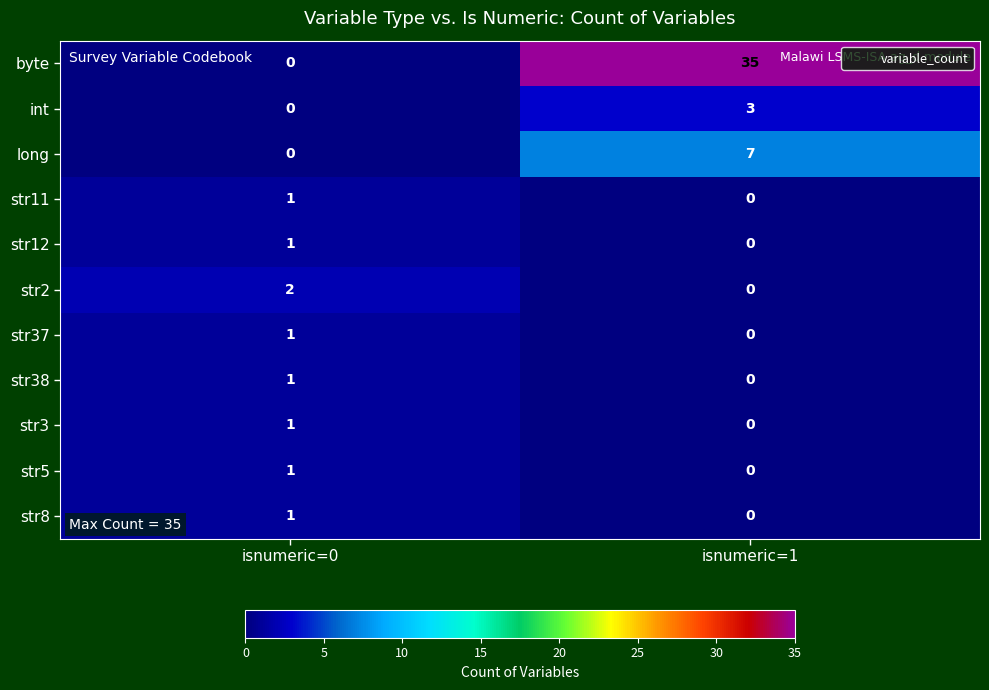

Which series changed the most between isnumeric=0 and isnumeric=1?

byte